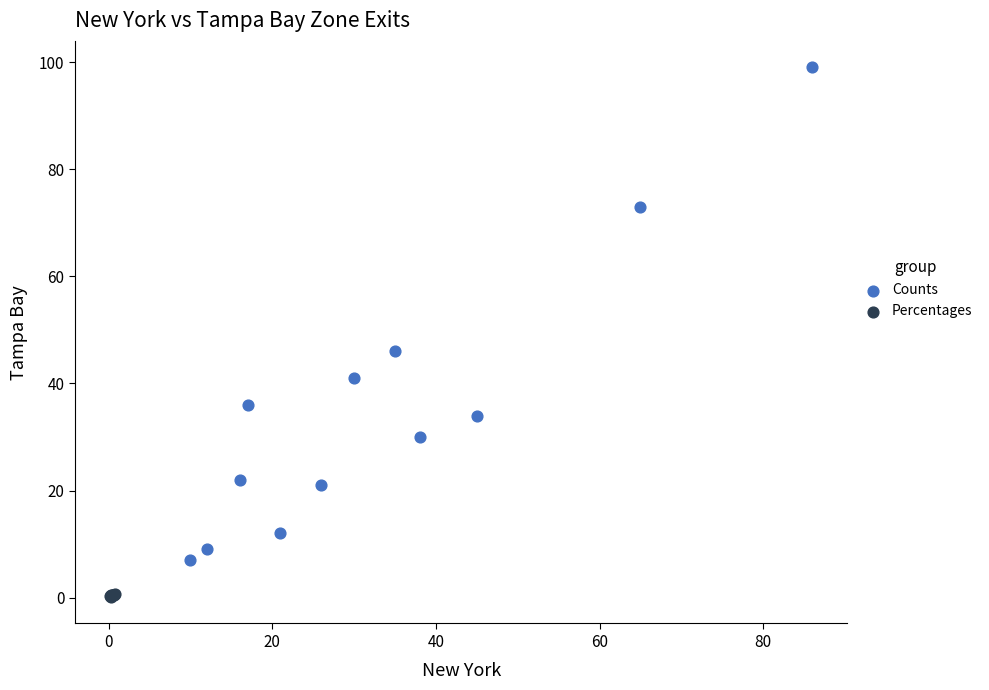

What are all the series names shown in the legend?

Counts, Percentages